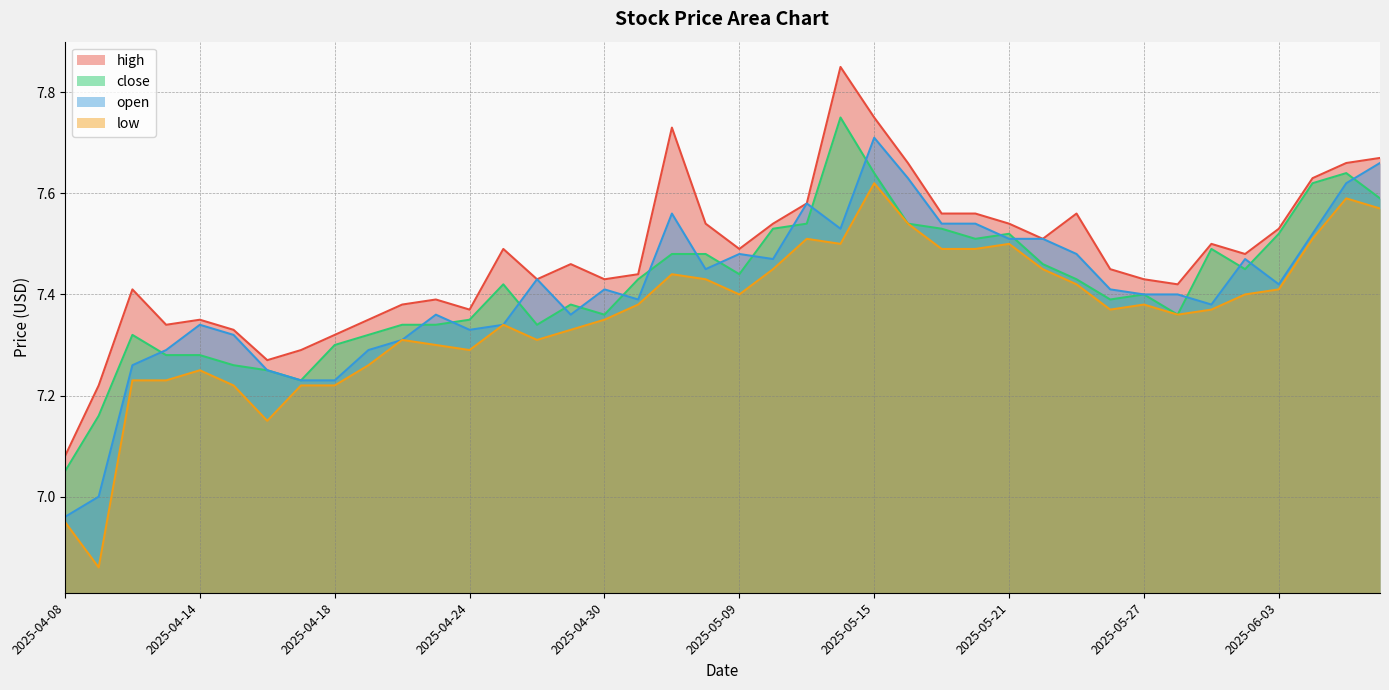

What is the value of the high point at the 5th from the left?

7.3